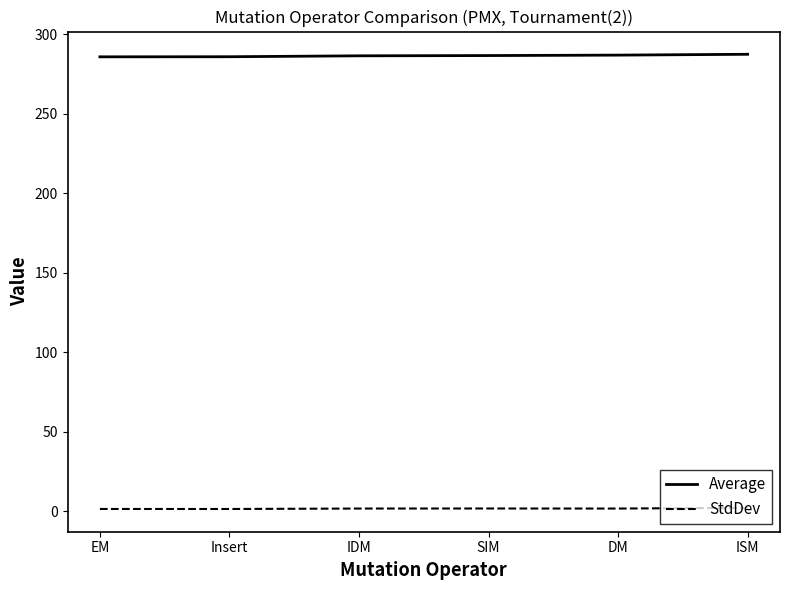

What is the sum of the StdDev values at ISM and SIM?

3.7